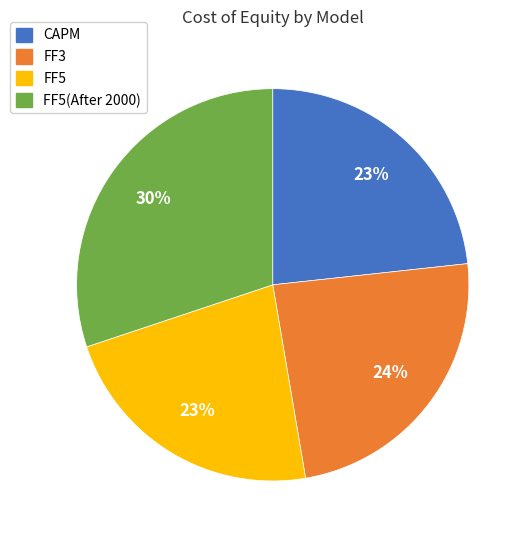

Does any single category account for the majority?

No